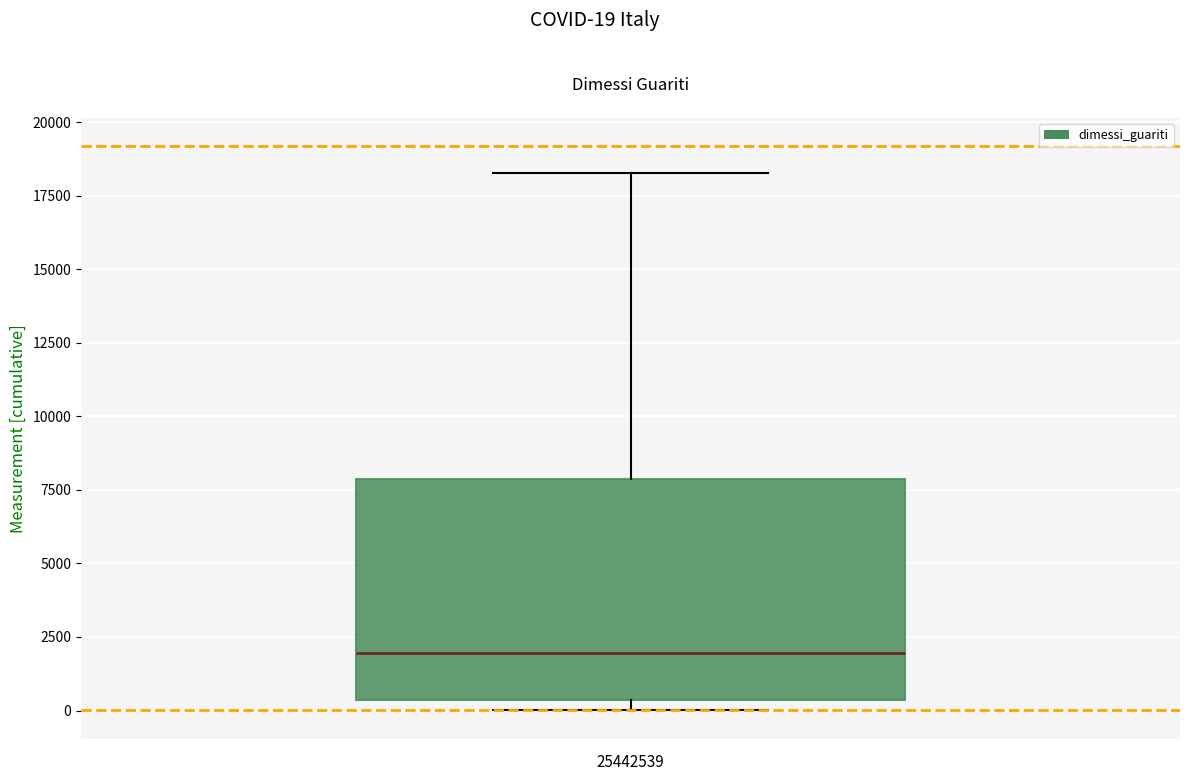

Where is the upper edge of the box on the y-axis? The values are not printed on the chart, so give them approximately, as read against the axis.

8000